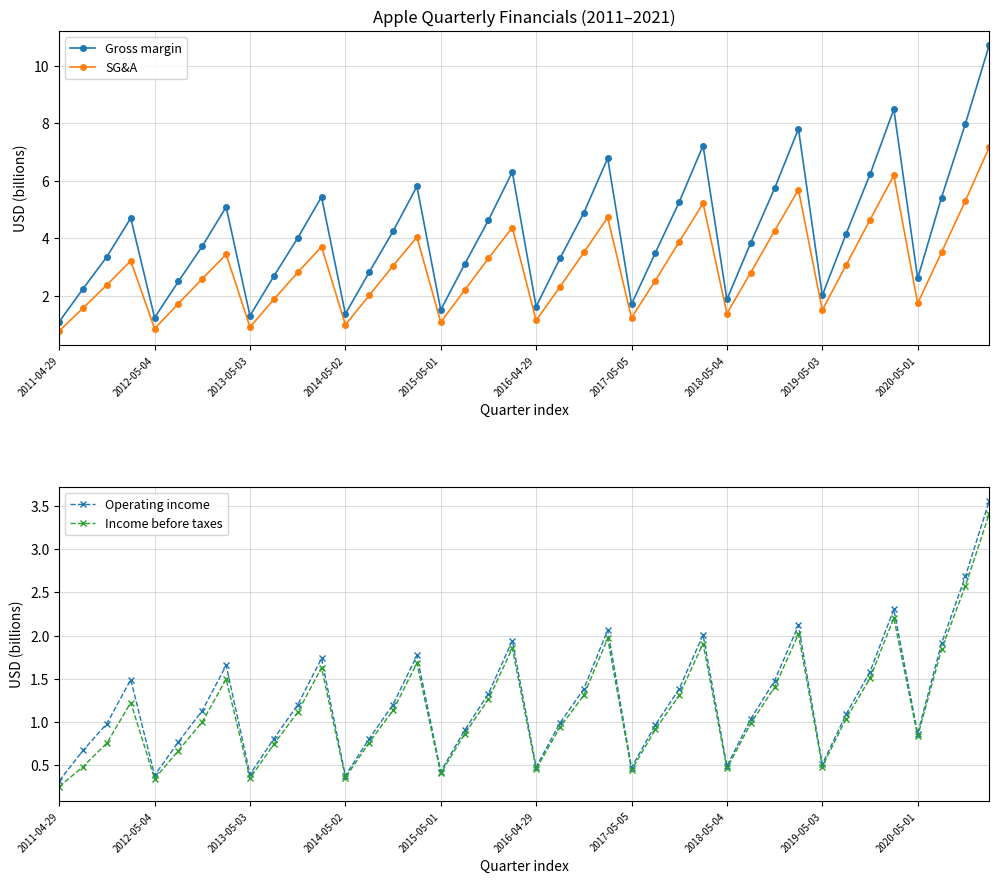

How many interior local valleys does the SG&A series have?

9